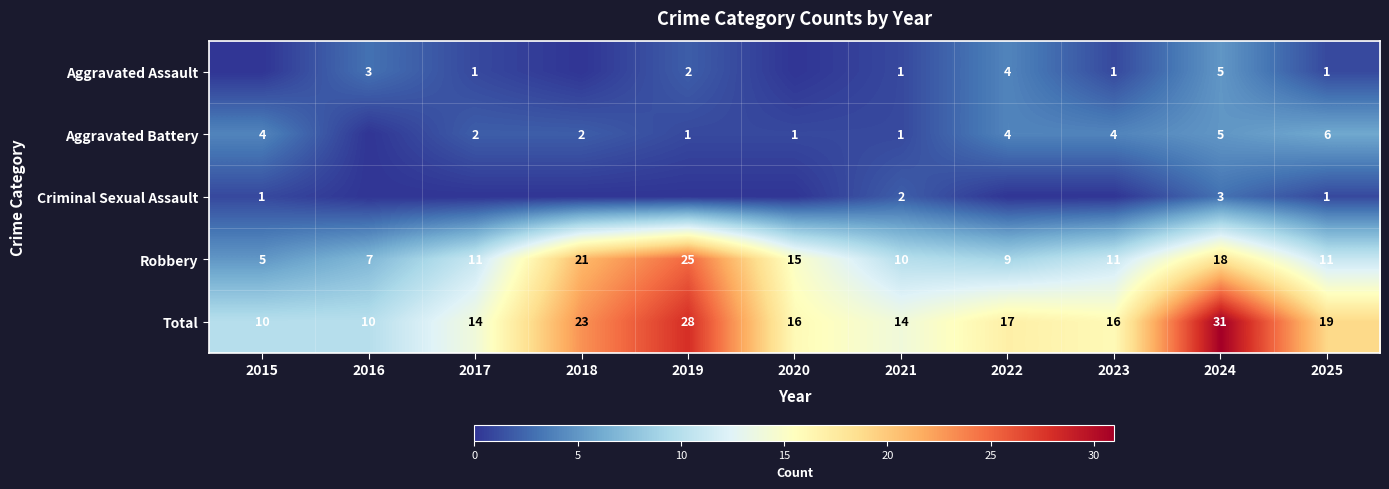

What is the minimum value for Total?

10